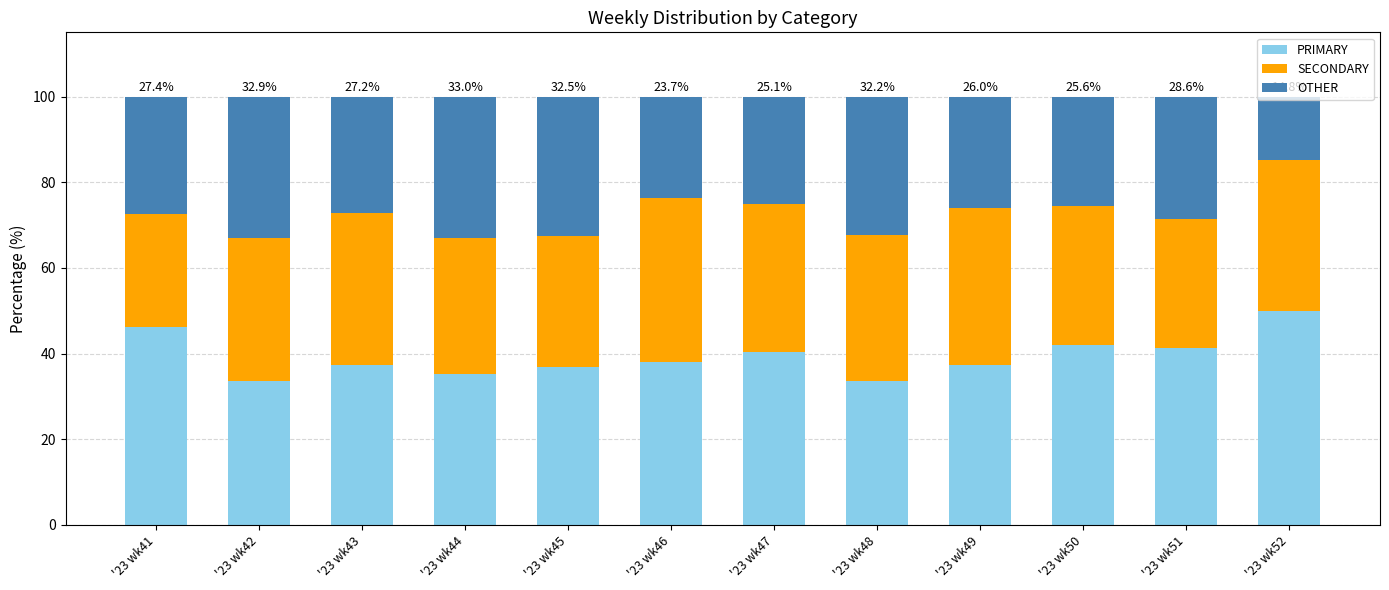

True or false: PRIMARY has a value of 50.0 at '23 wk52.

True